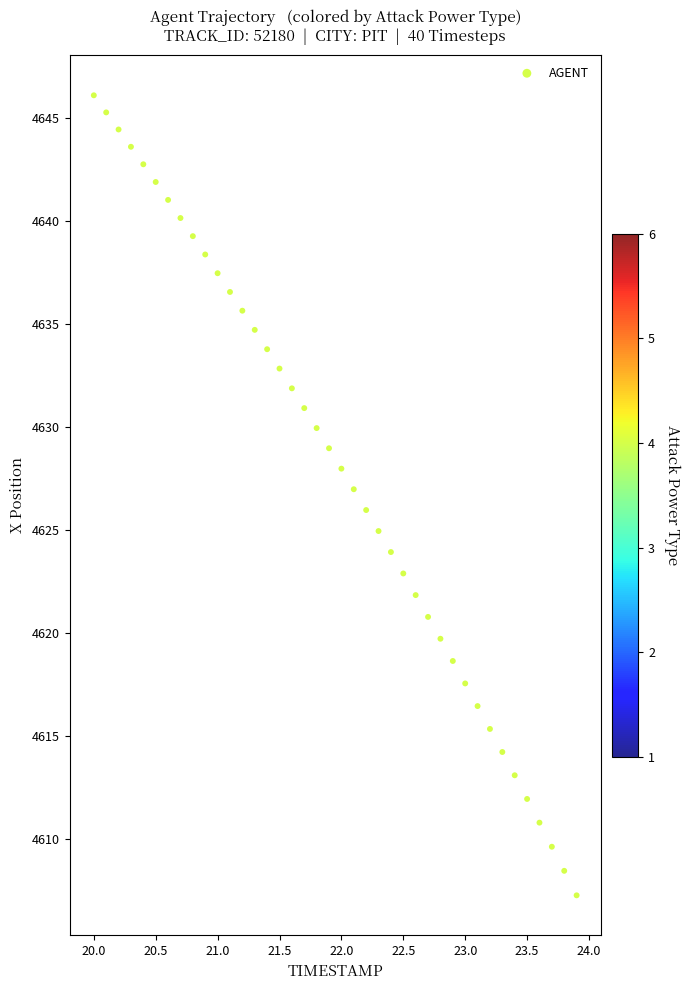

What is the range of X values (max minus min)?

3.9